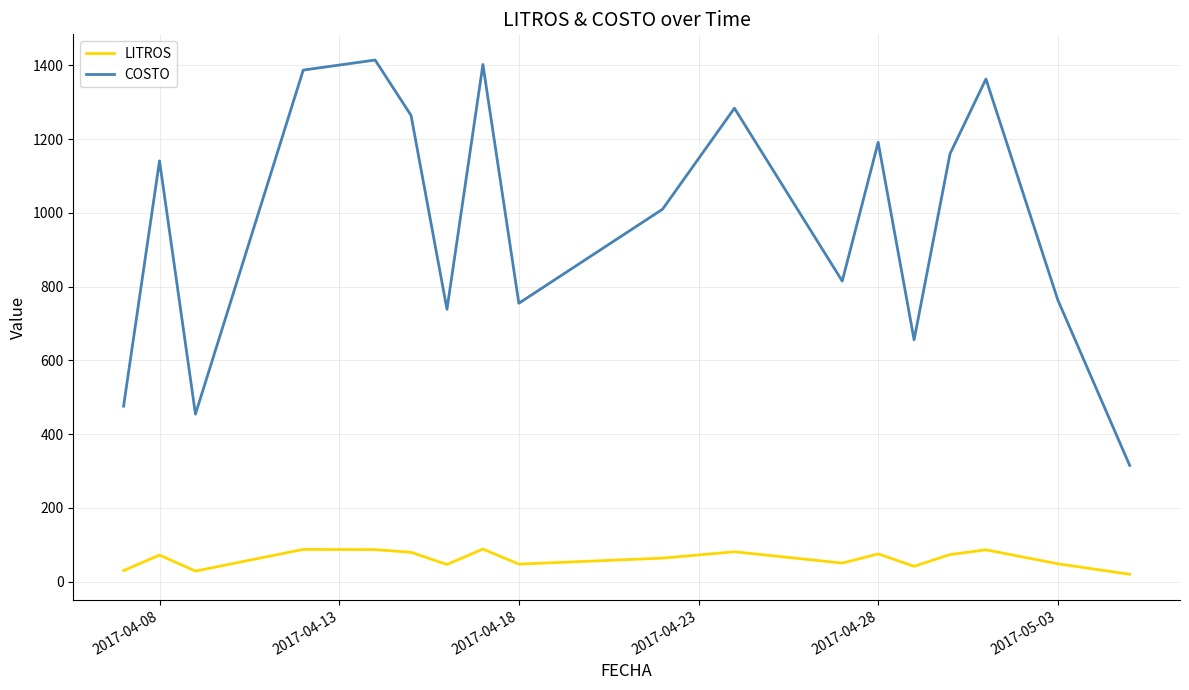

True or false: COSTO and LITROS cross at least once.

False